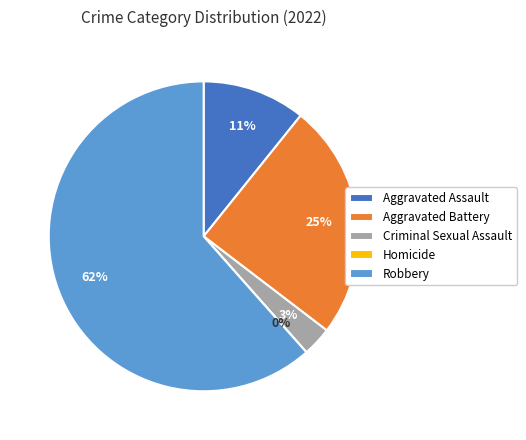

How many slices are in this pie chart?

5